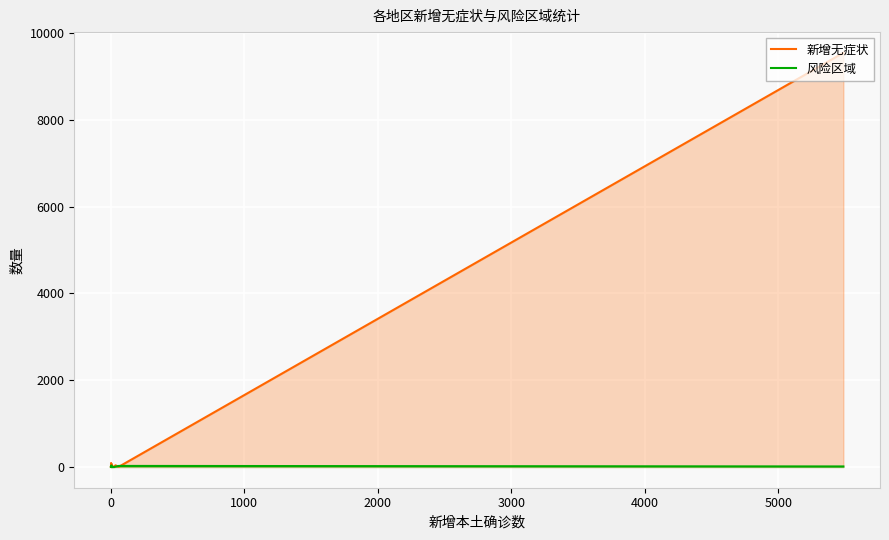

What are all the series names shown in the legend?

新增无症状, 风险区域